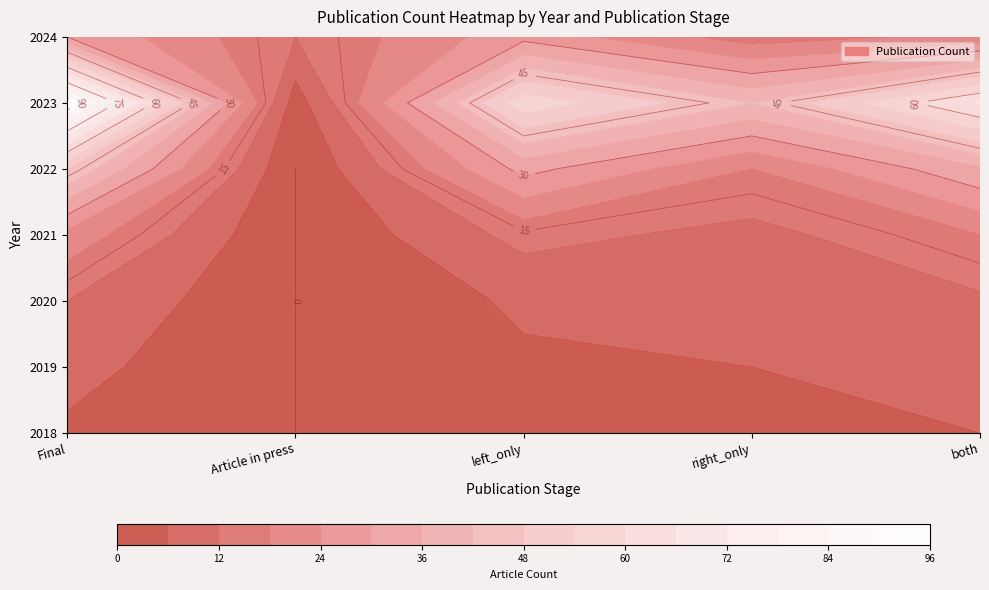

At which label does 2021 first exceed 14?

Final